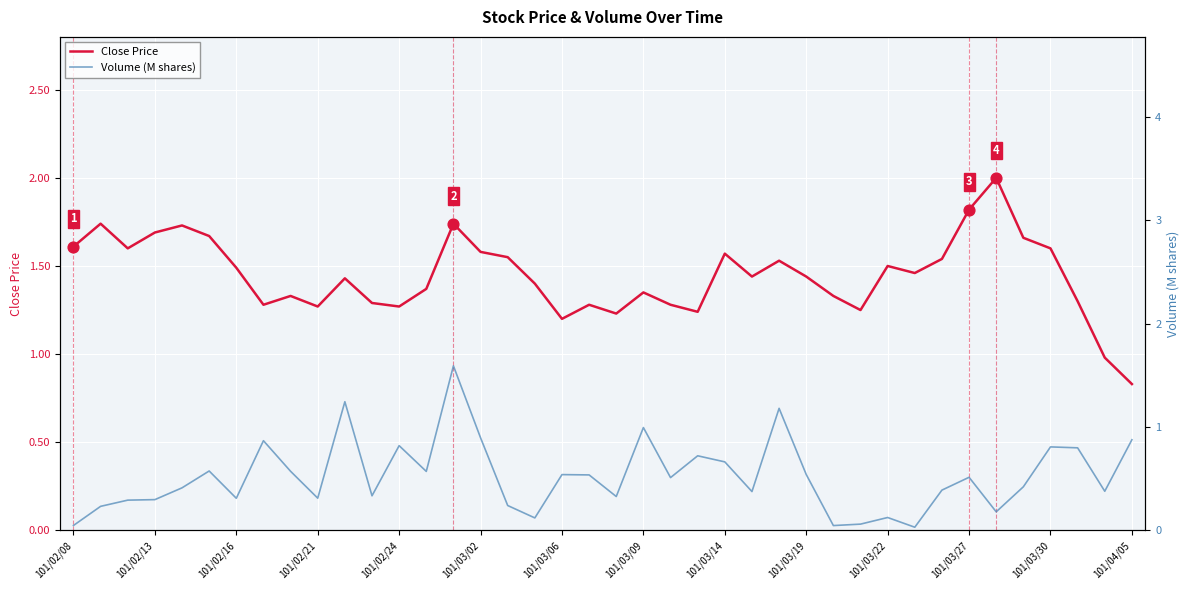

What are all the series names shown in the legend?

Close Price, Volume (M shares)